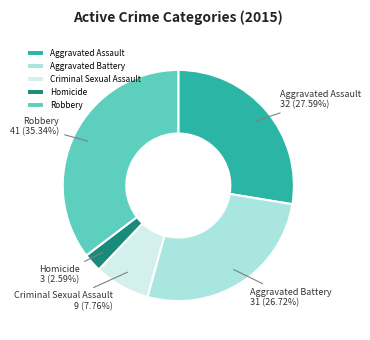

Does Aggravated Assault account for over 50% of the chart?

No